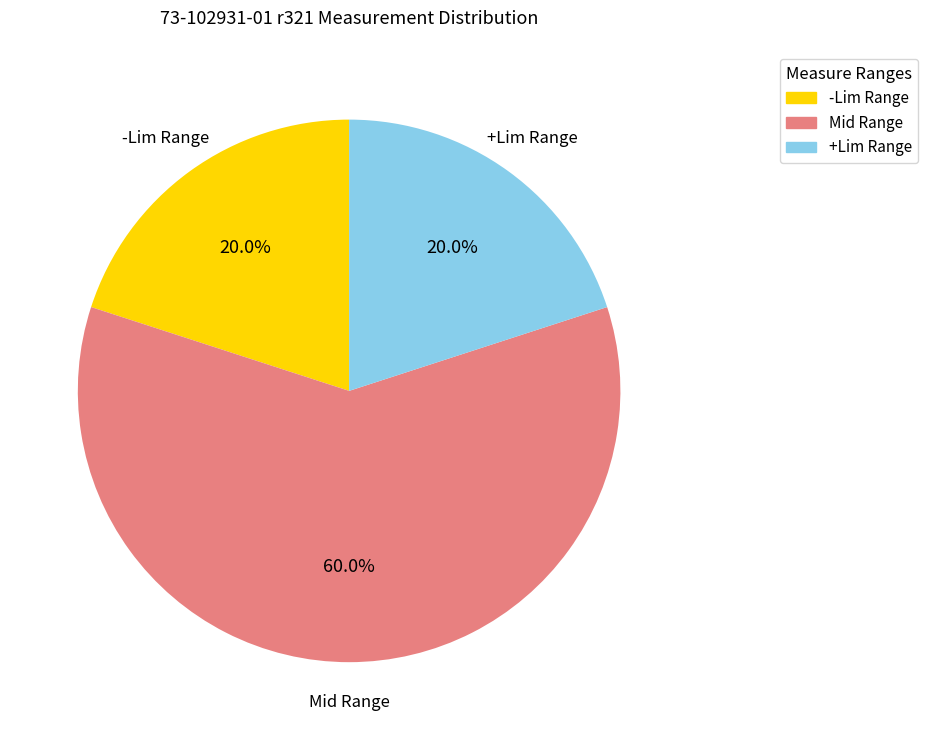

How many slices are in this pie chart?

3